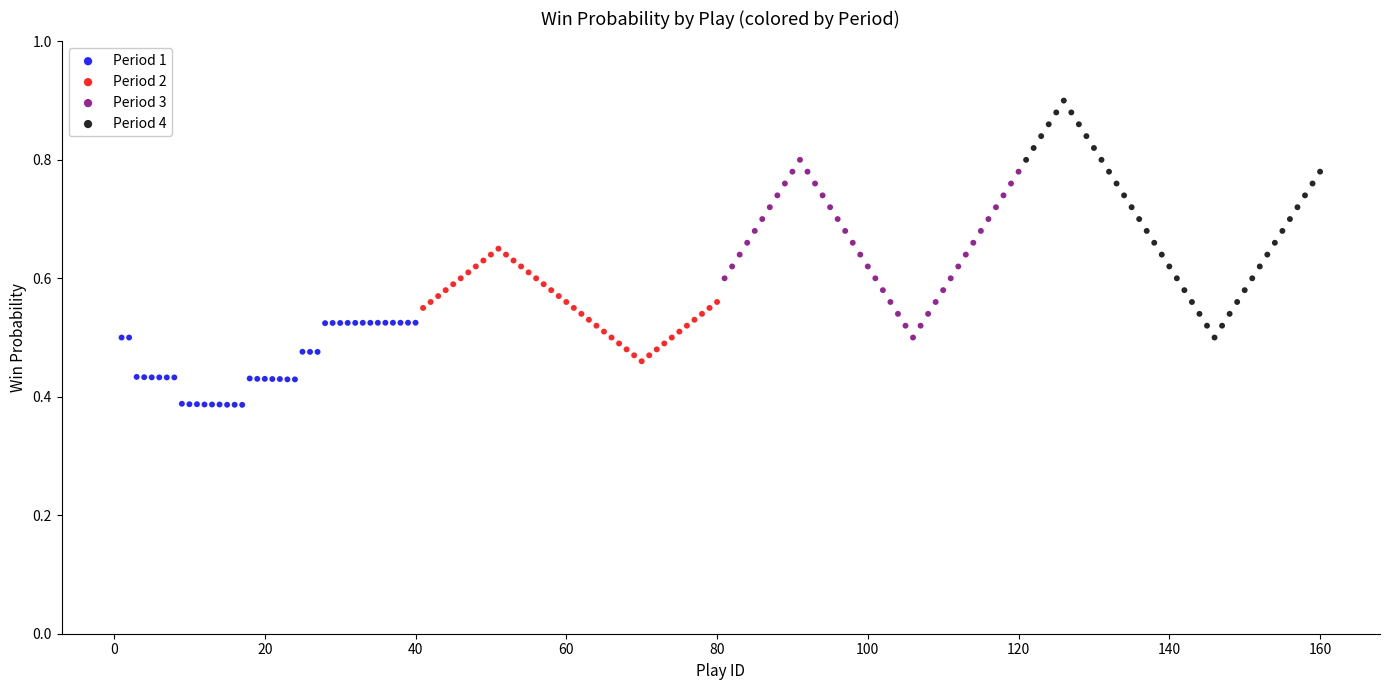

Which series reaches the maximum Y coordinate?

Period 4